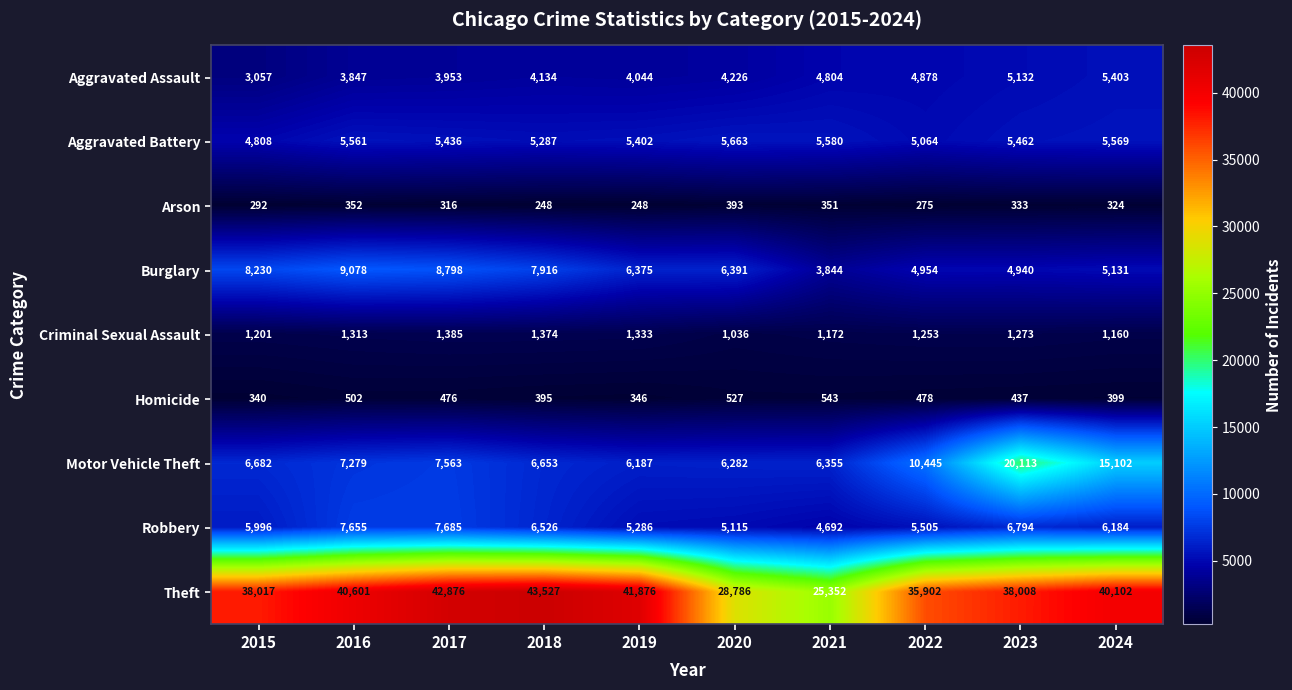

What is the sum of all Homicide values?

4443